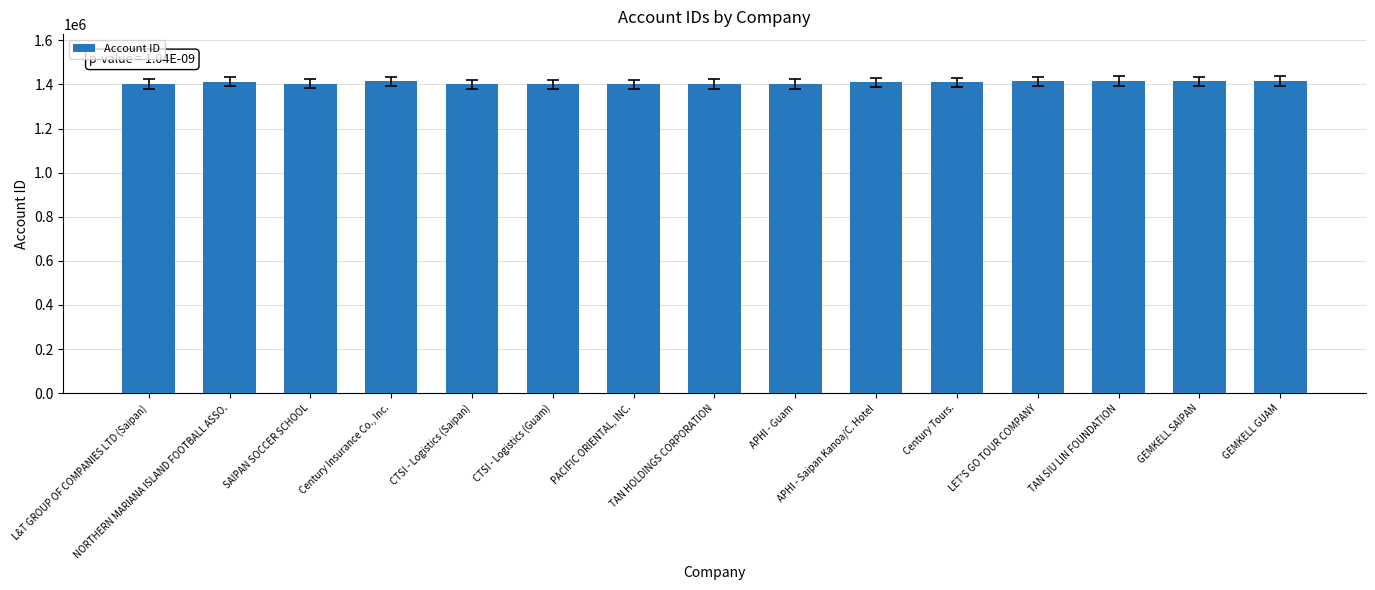

Between CTSI - Logistics (Saipan) and LET'S GO TOUR COMPANY, which is larger?

LET'S GO TOUR COMPANY